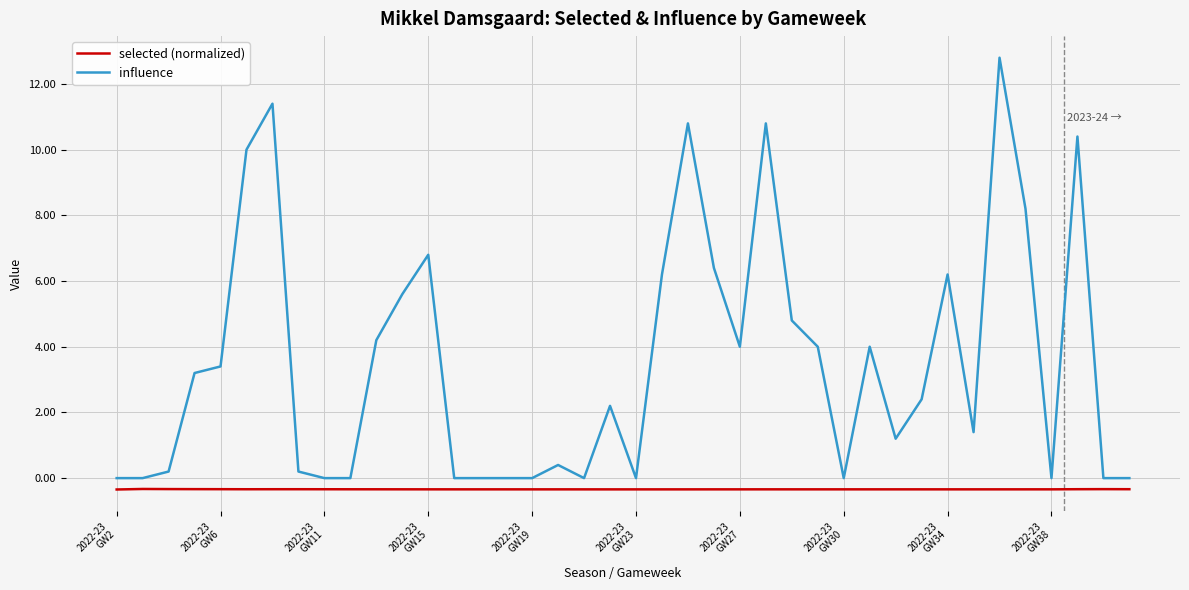

Reading left to right, list all the values displayed in this chart.

selected (normalized): -0.3	-0.3	-0.3	-0.3	-0.3	-0.3	-0.3	-0.3	-0.3	-0.3	-0.3	-0.3	-0.3	-0.3	-0.3	-0.3	-0.3	-0.3	-0.3	-0.3	-0.3	-0.3	-0.3	-0.3	-0.3	-0.3	-0.3	-0.3	-0.3	-0.3	-0.3	-0.3	-0.3	-0.3	-0.3	-0.3	-0.3	-0.3	-0.3	-0.3
influence: 0.0	0.0	0.2	3.2	3.4	10.0	11.4	0.2	0.0	0.0	4.2	5.6	6.8	0.0	0.0	0.0	0.0	0.4	0.0	2.2	0.0	6.2	10.8	6.4	4.0	10.8	4.8	4.0	0.0	4.0	1.2	2.4	6.2	1.4	12.8	8.2	0.0	10.4	0.0	0.0